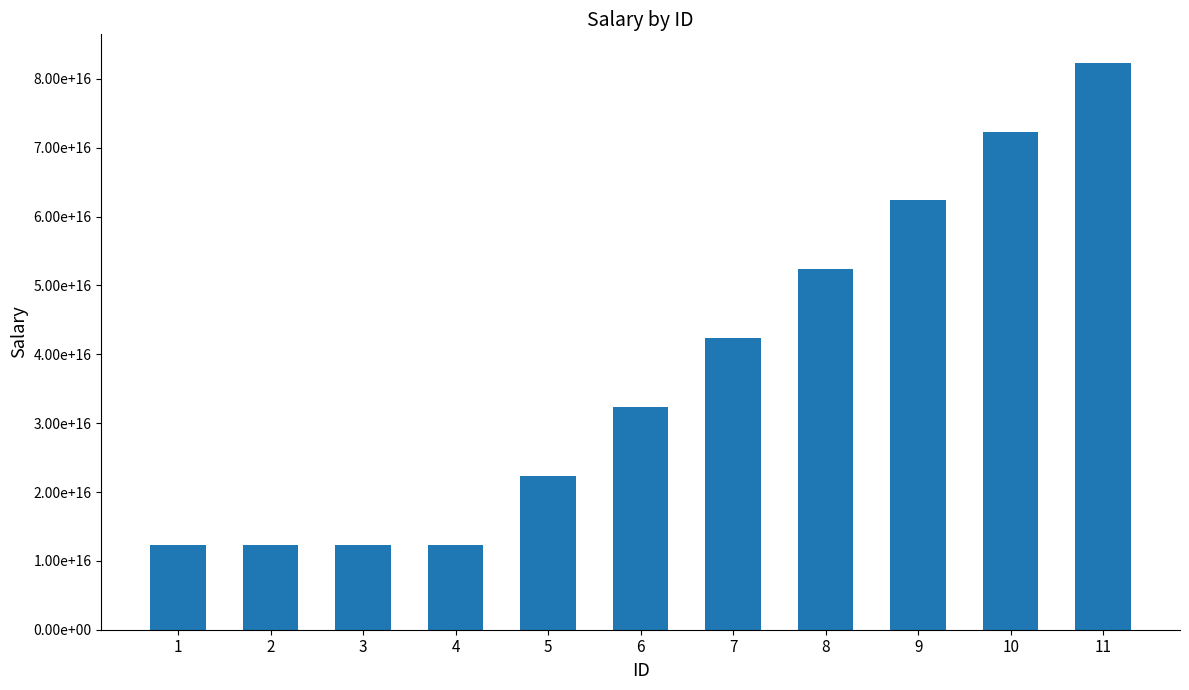

Is it true that the value at 9 is 36871331885168768?

False